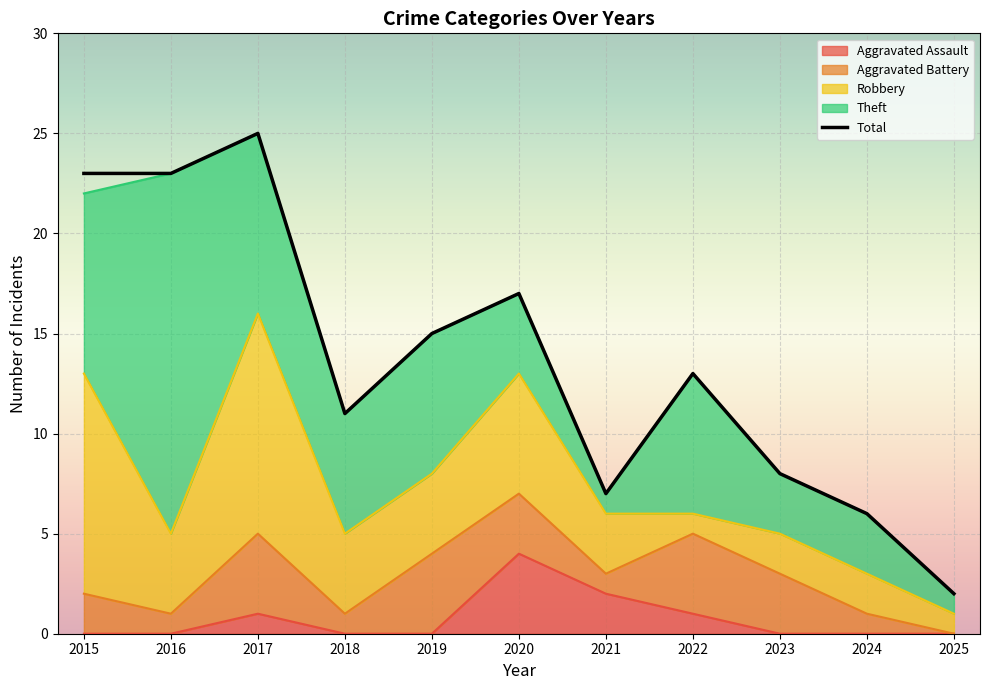

Which series has the largest range (max minus min)?

Total